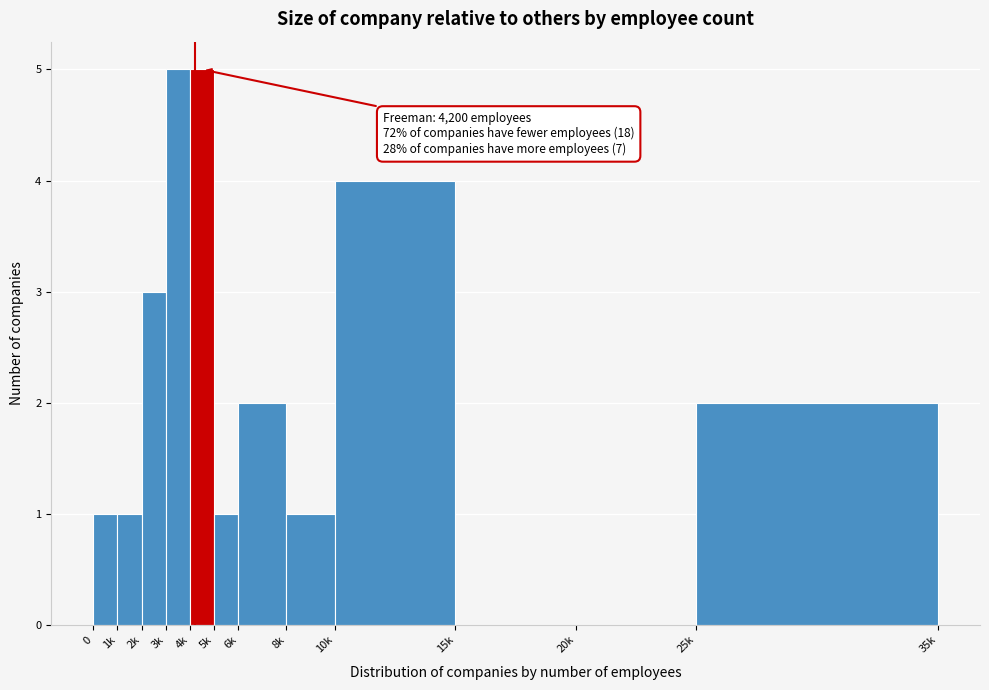

Reading left to right, what are all the values shown in this chart?

0=1	1k=1	2k=3	3k=5	4k=5	5k=1	6k=2	8k=1	10k=4	15k=0	20k=0	25k=2